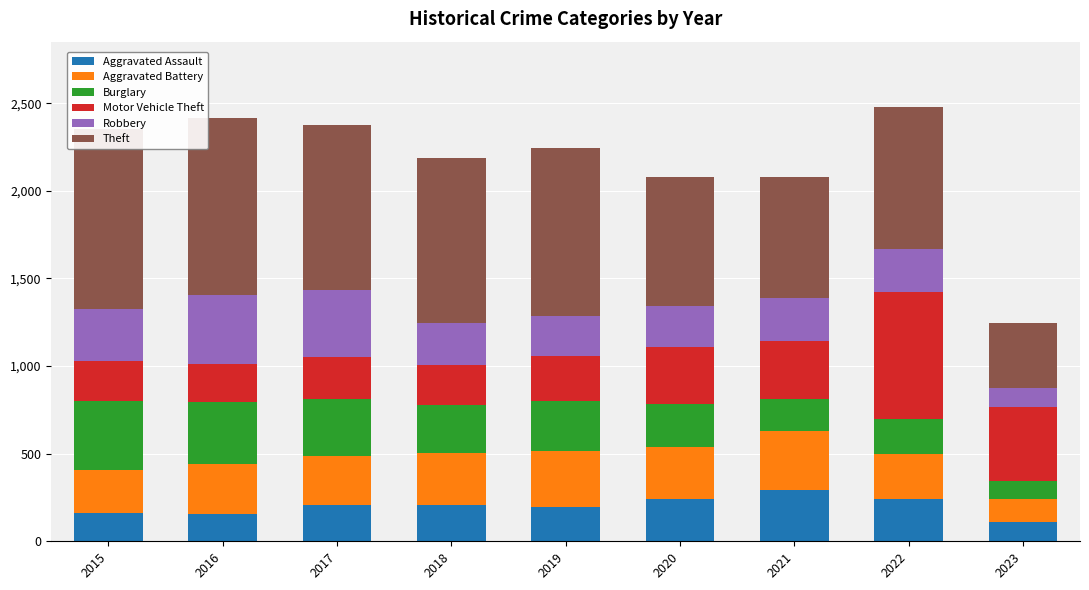

Which has a higher value, 2017 or 2018?

2017